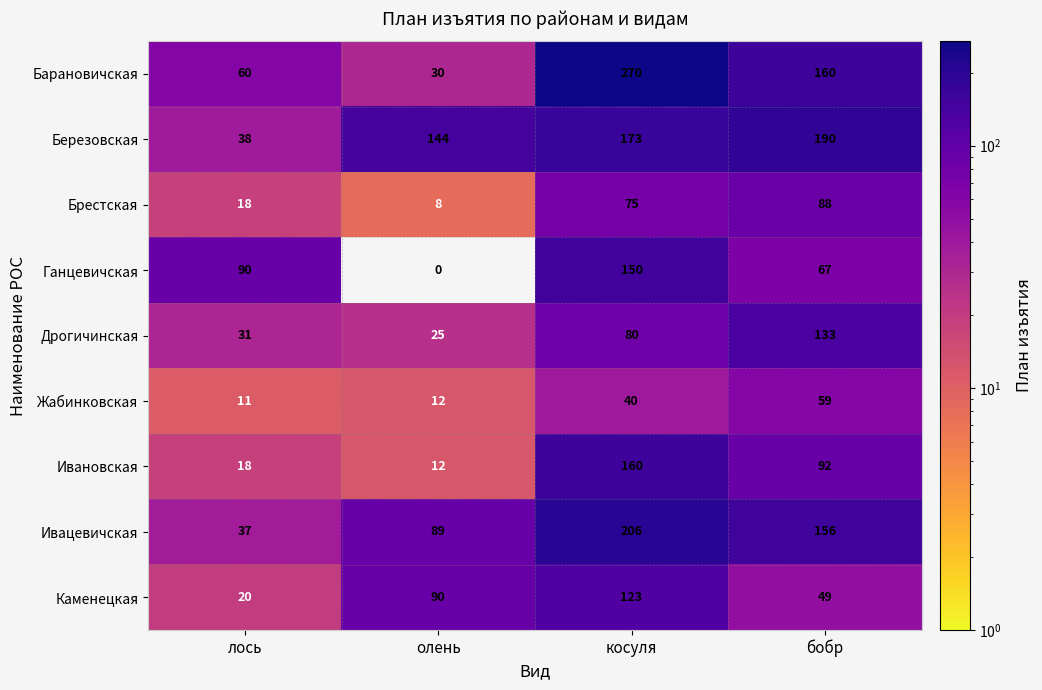

List the series in order of their peak value, lowest first.

Жабинковская, Брестская, Каменецкая, Дрогичинская, Ганцевичская, Ивановская, Березовская, Ивацевичская, Барановичская